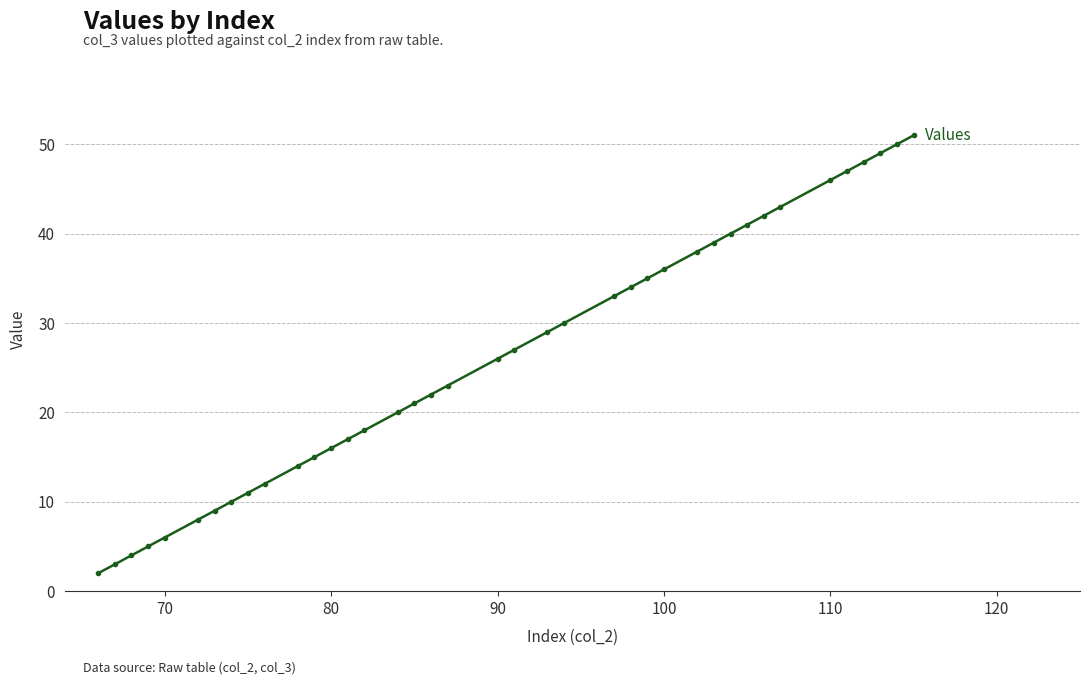

What is the difference between the maximum and minimum values?

49